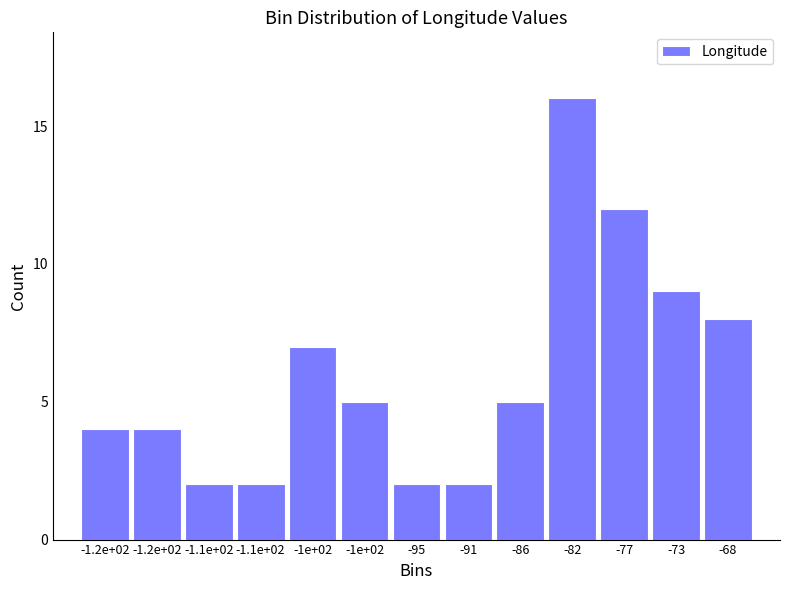

How many bars are there in total?

13